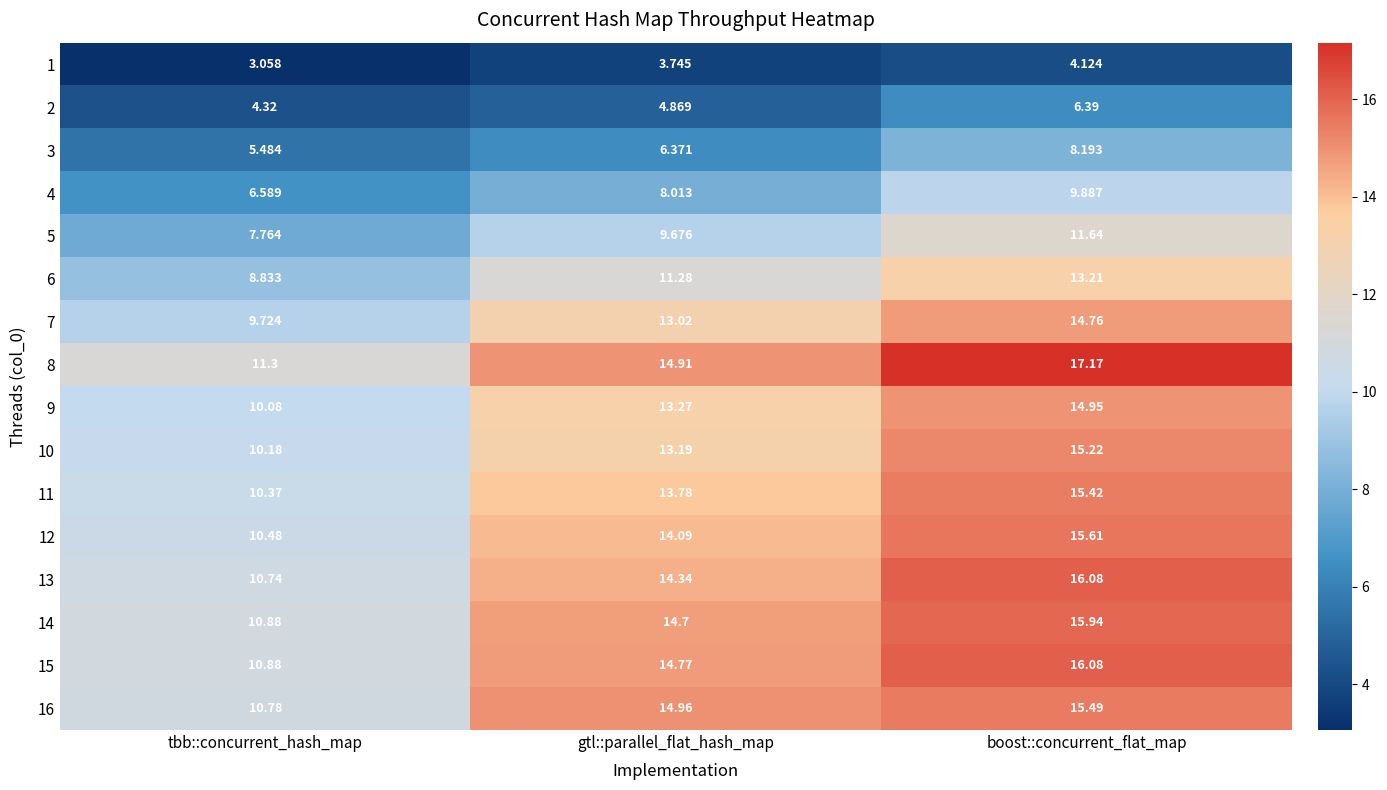

Where is 2 nearest to the value 5?

gtl::parallel_flat_hash_map